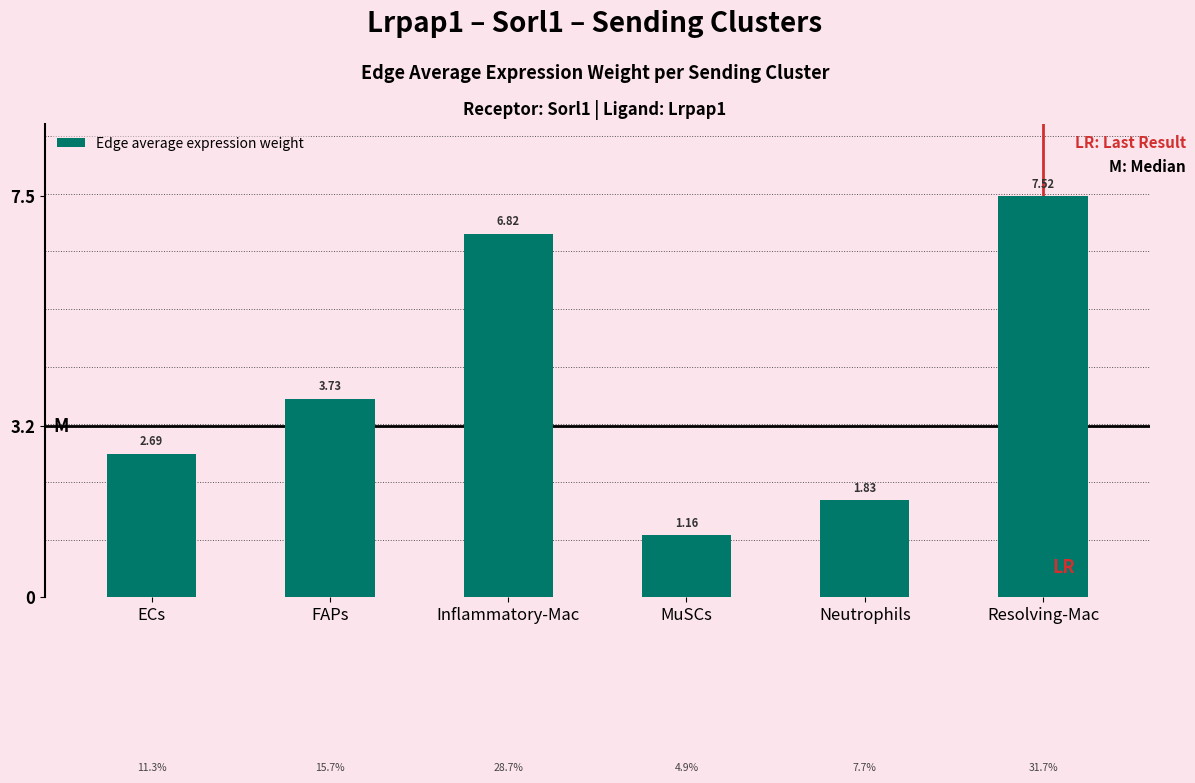

What is the value of the 6th bar from the left?

7.5